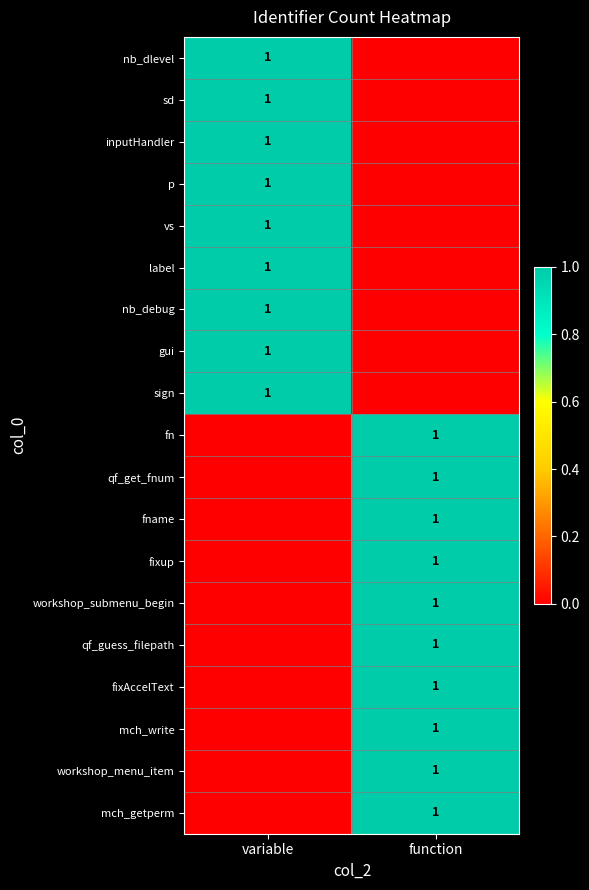

True or false: fixAccelText has a value of 1 at function.

True